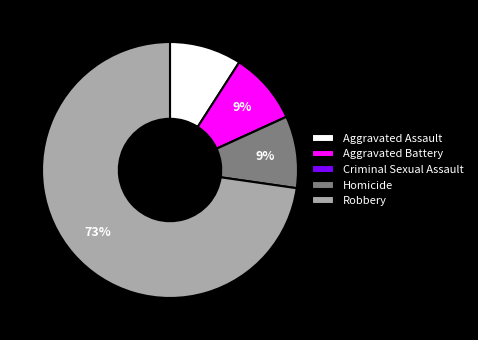

True or false: Homicide accounts for 9% of the total.

True